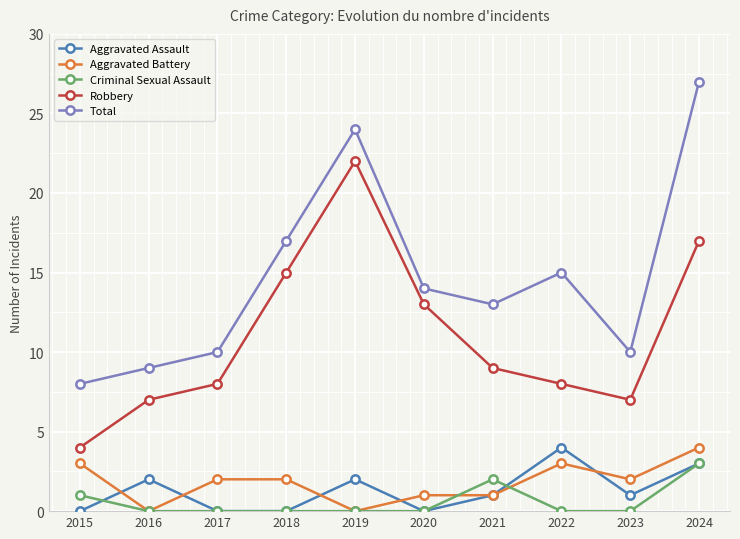

Reading left to right, extract all data points from this chart.

Aggravated Assault: 2015=0	2016=2	2017=0	2018=0	2019=2	2020=0	2021=1	2022=4	2023=1	2024=3
Aggravated Battery: 2015=3	2016=0	2017=2	2018=2	2019=0	2020=1	2021=1	2022=3	2023=2	2024=4
Criminal Sexual Assault: 2015=1	2016=0	2017=0	2018=0	2019=0	2020=0	2021=2	2022=0	2023=0	2024=3
Robbery: 2015=4	2016=7	2017=8	2018=15	2019=22	2020=13	2021=9	2022=8	2023=7	2024=17
Total: 2015=8	2016=9	2017=10	2018=17	2019=24	2020=14	2021=13	2022=15	2023=10	2024=27